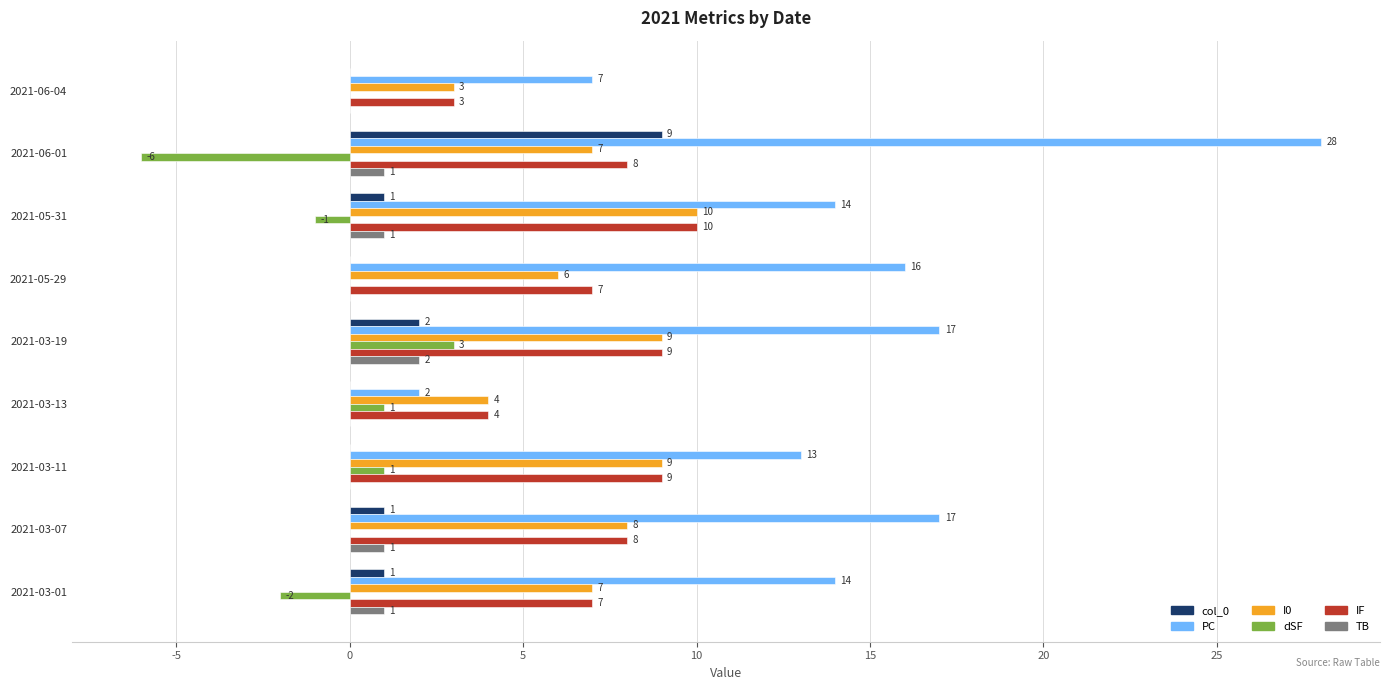

Is the value of col_0 at 2021-03-01 greater than the value of IF at 2021-03-13?

No